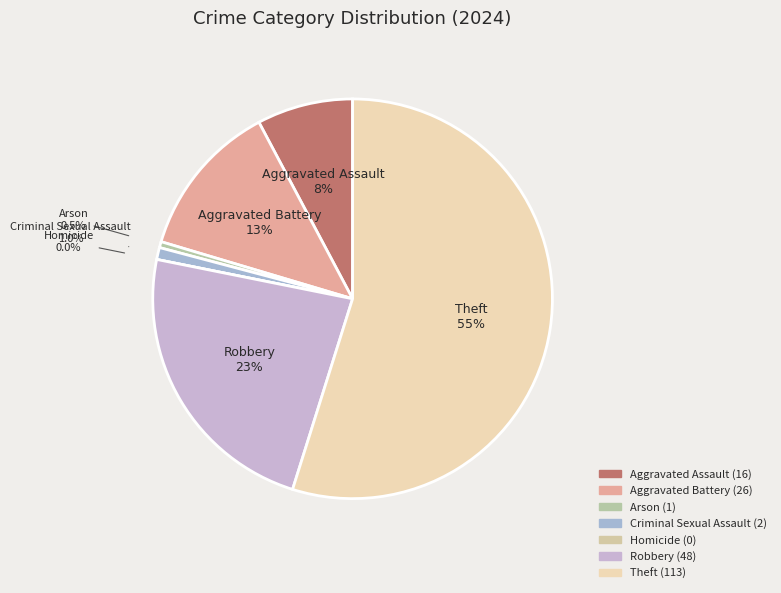

Which category has the smallest portion of the pie?

Homicide